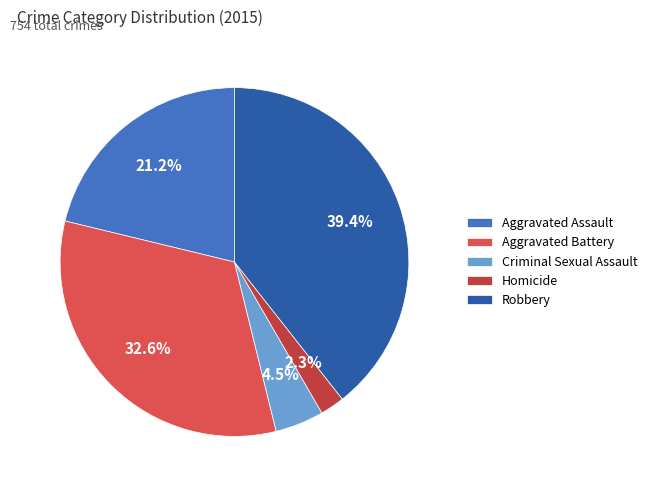

What is the total percentage of Aggravated Assault and Robbery?

60.6%